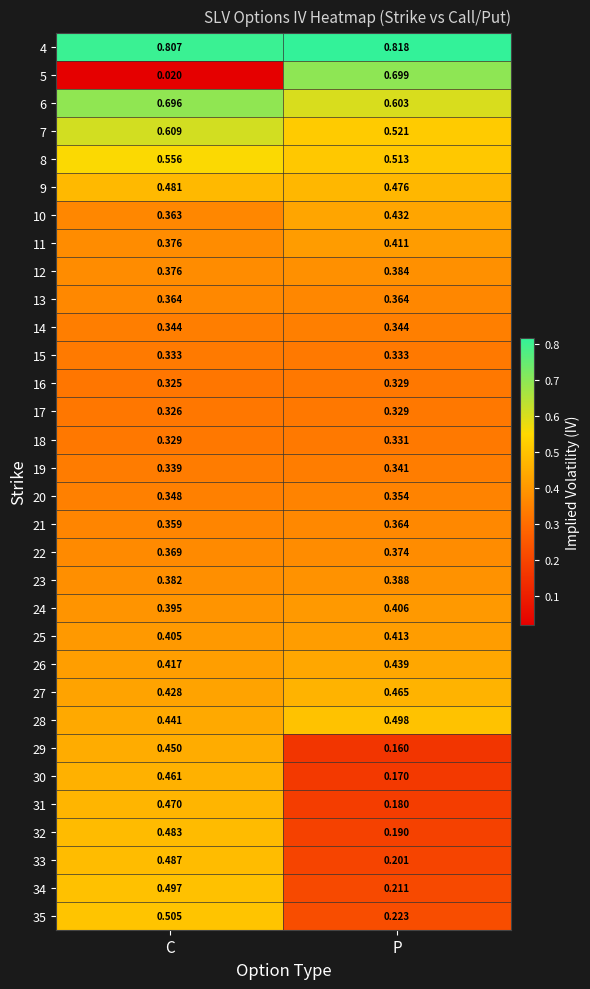

Is the value of 35 at C greater than the value of 13 at C?

Yes